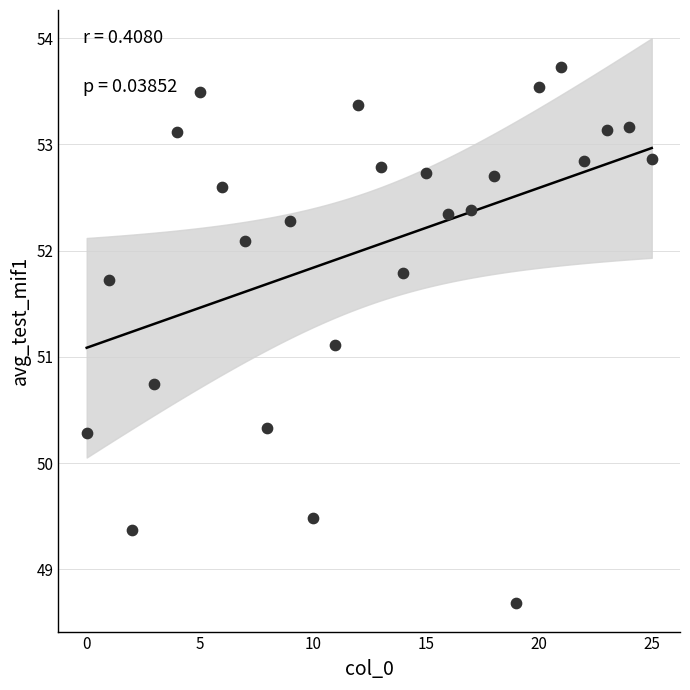

What is the range of X values (max minus min)?

25.0